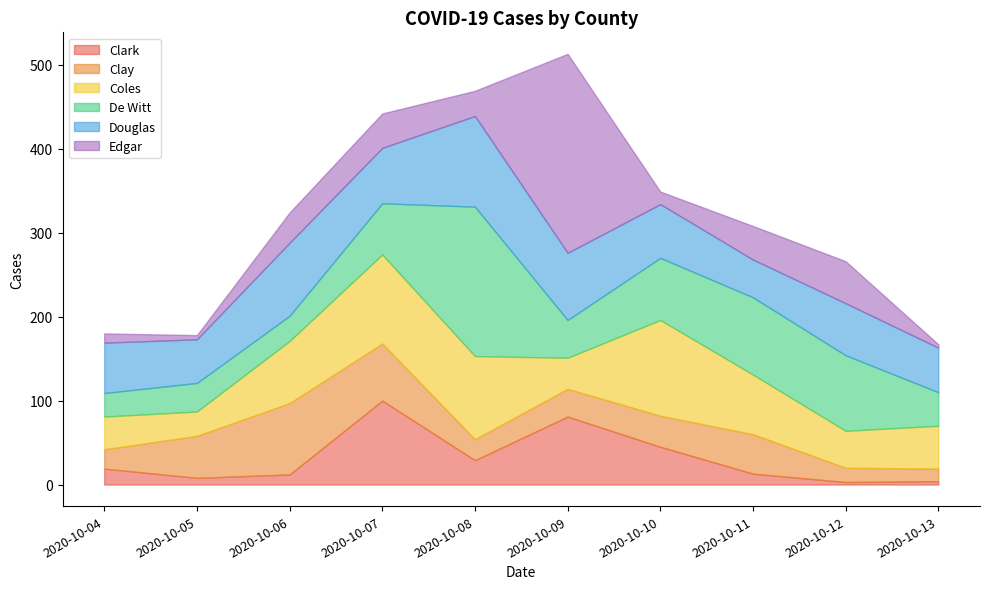

What is the average value of the Edgar series?

47